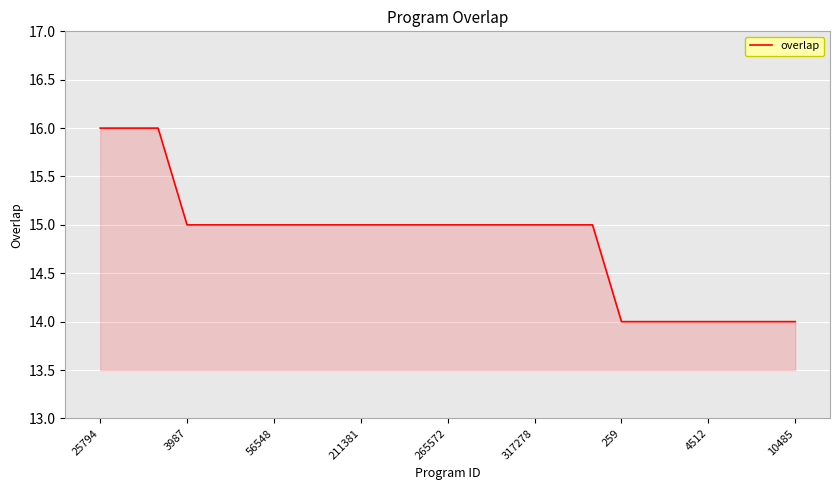

What is the smallest value displayed?

14